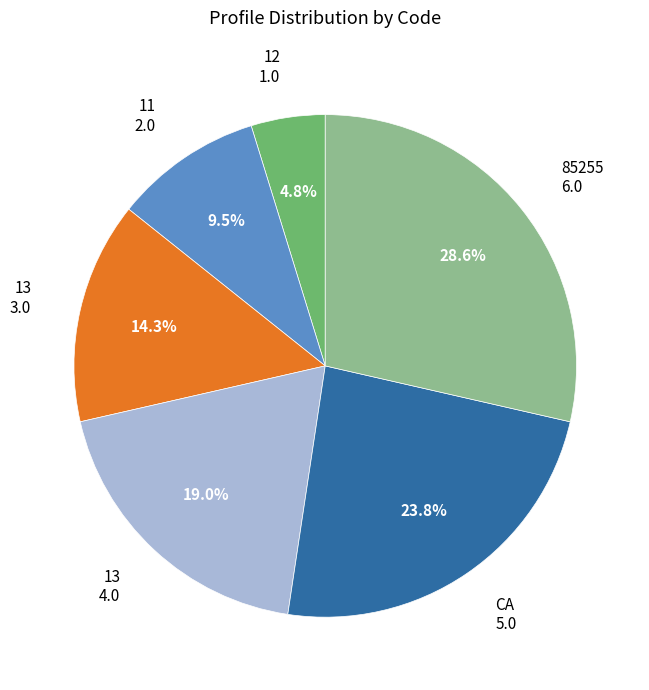

To the nearest percent, what is the average slice percentage?

17%